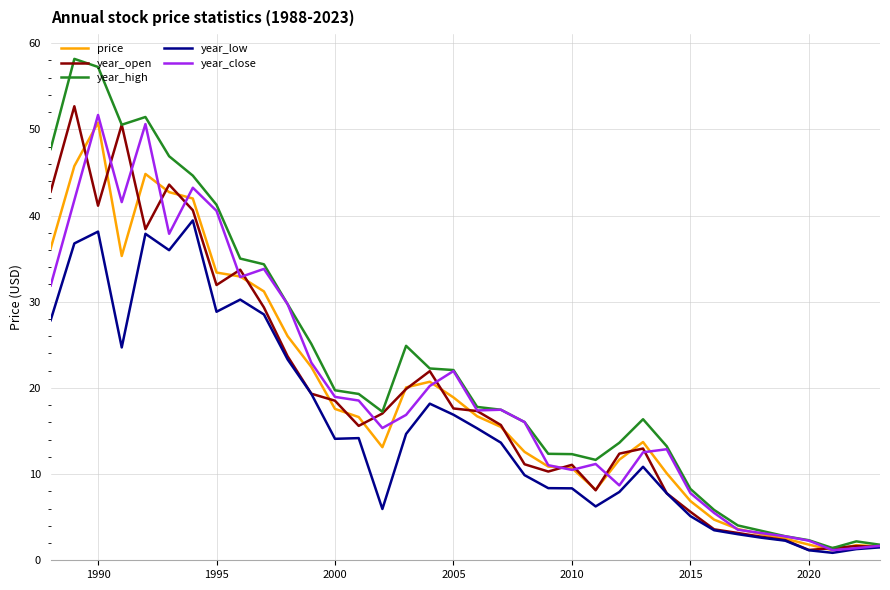

Which series has the largest total across all categories?

year_high